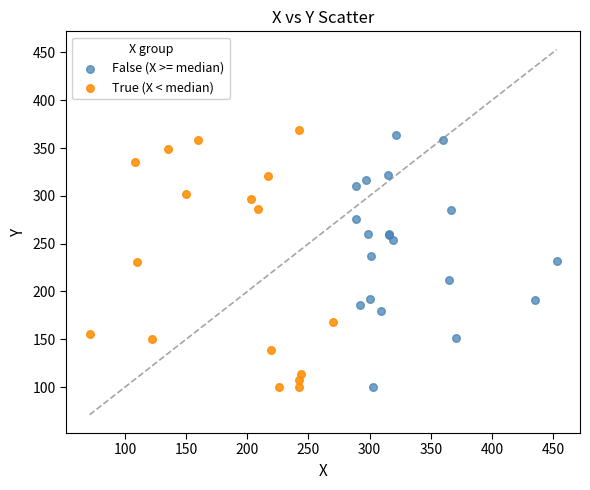

Which series has the largest Y range (max minus min)?

True (X < median)